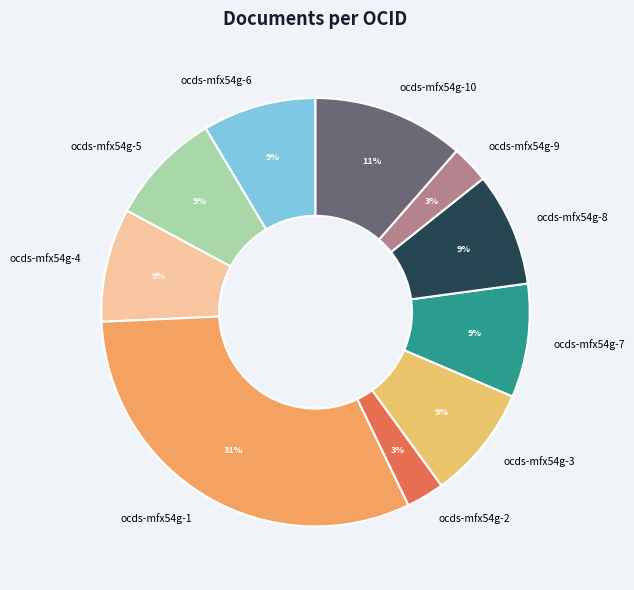

Approximately how many times larger is the value at ocds-mfx54g-8 compared to ocds-mfx54g-7?

1.0